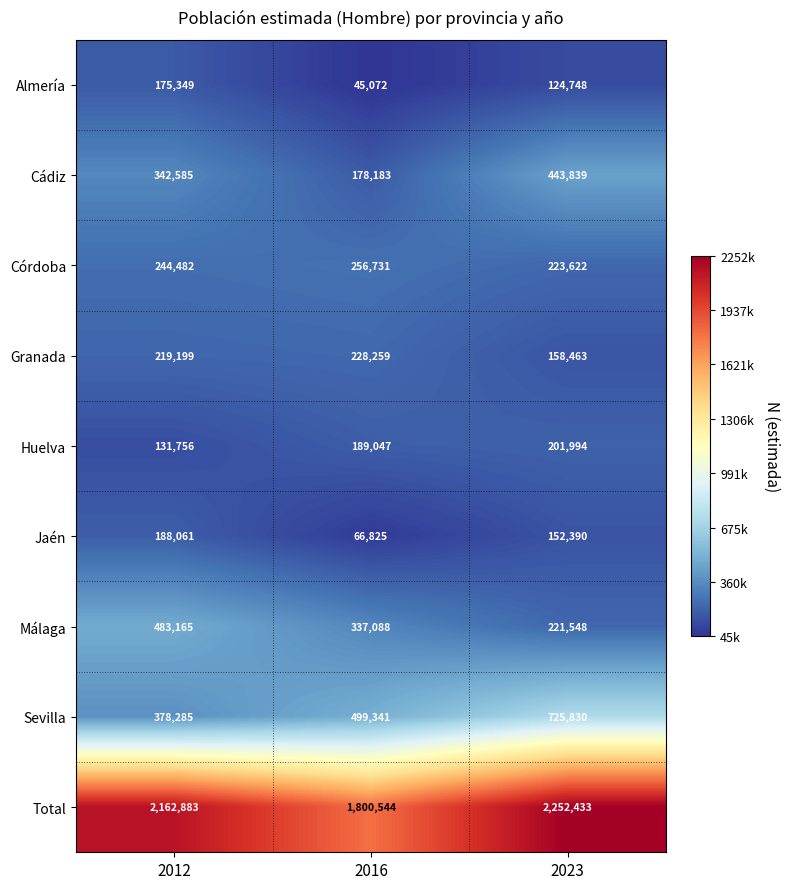

The Granada series shows 219199 at 2012. True or false?

True